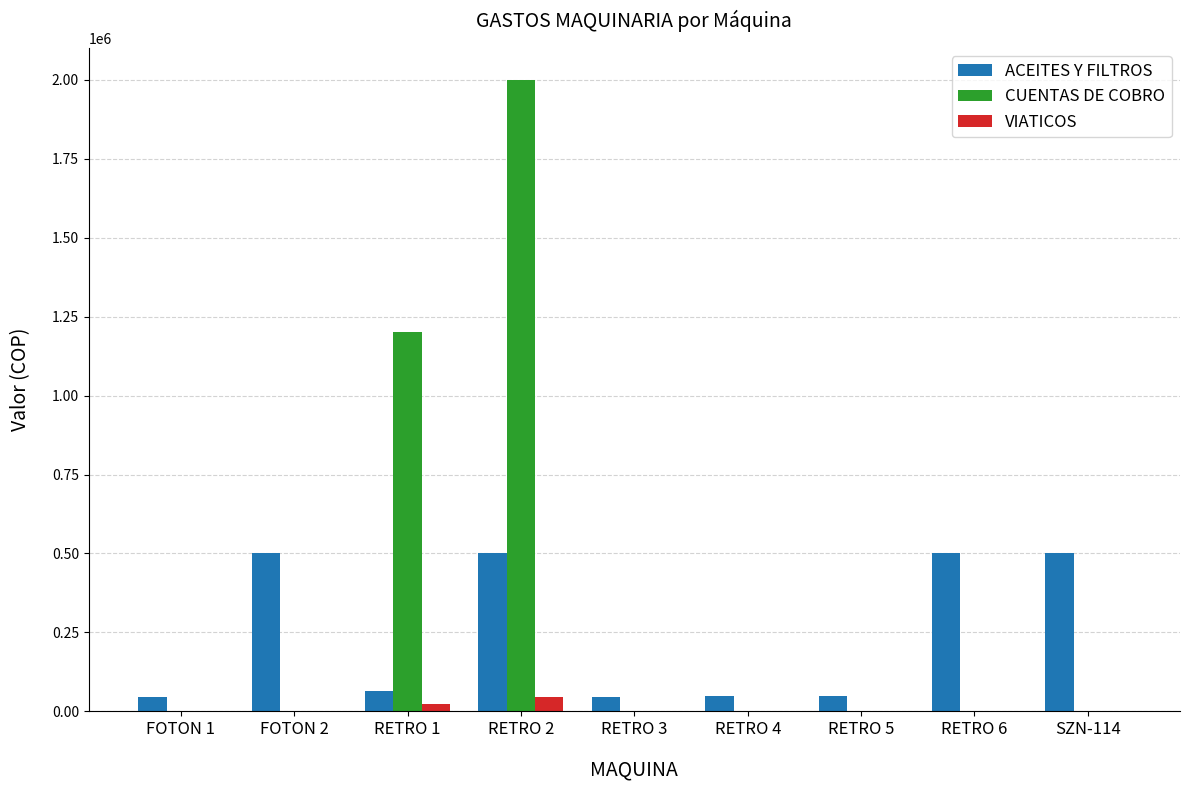

Which series has the largest total across all categories?

CUENTAS DE COBRO